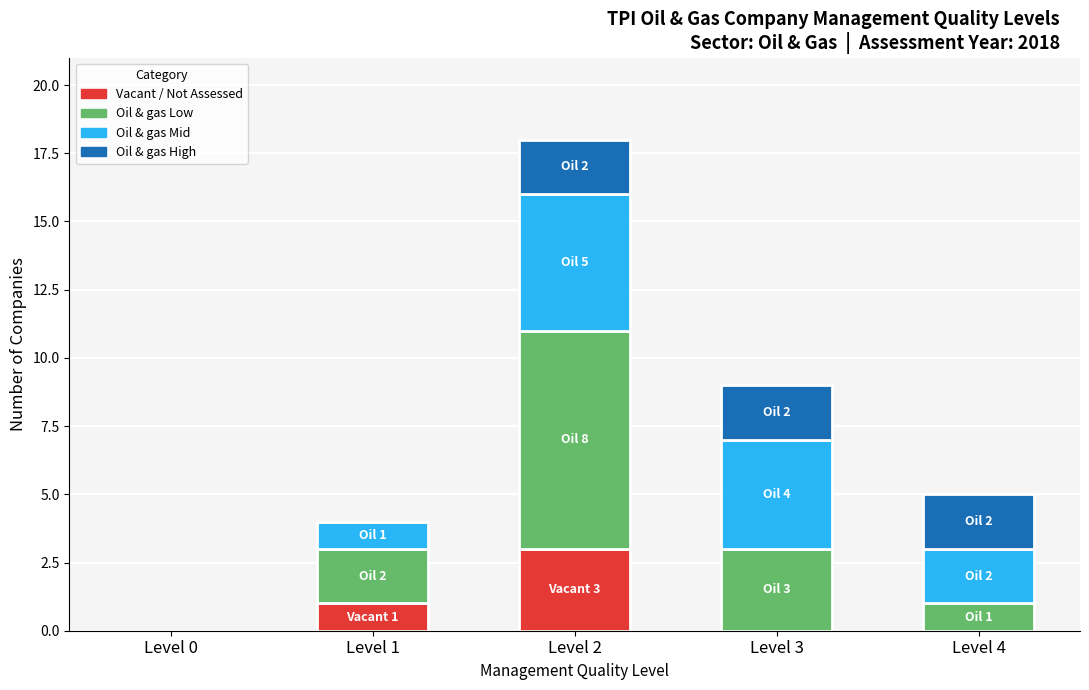

Reading right to left, what are the values for Vacant / Not Assessed?

Level 4=0	Level 3=0	Level 2=3	Level 1=1	Level 0=0